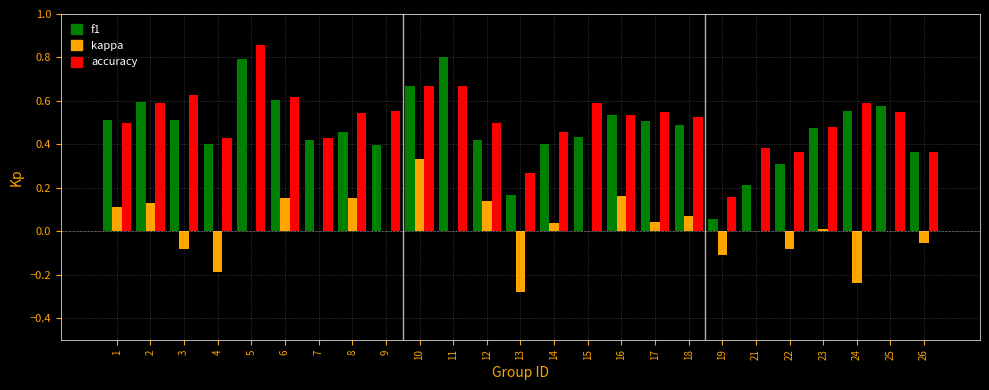

The value of kappa at 4 is -0.2. True or false?

True